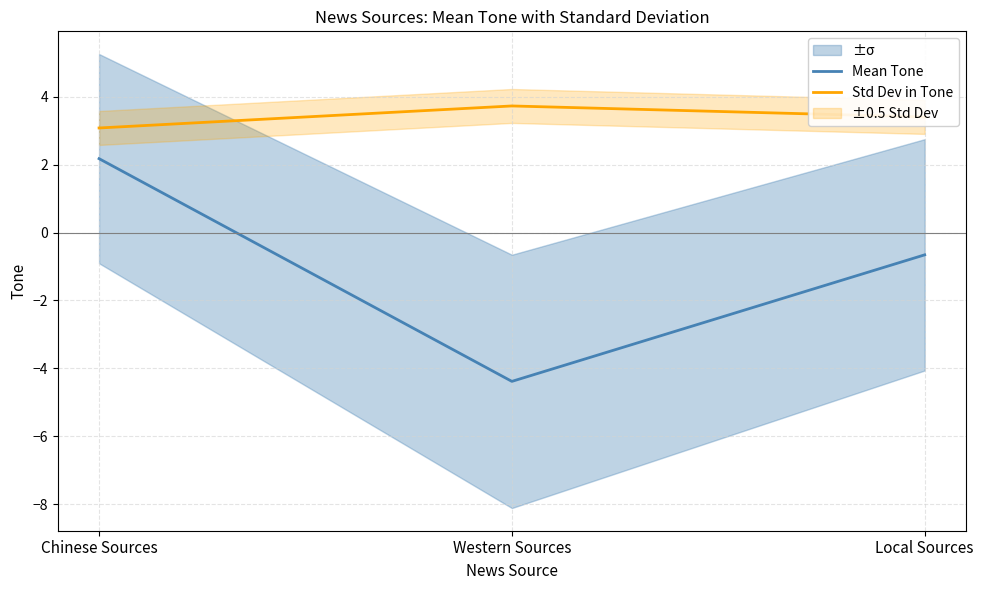

Is the value of Mean Tone at Western Sources greater than the value of Std Dev in Tone at Local Sources?

No